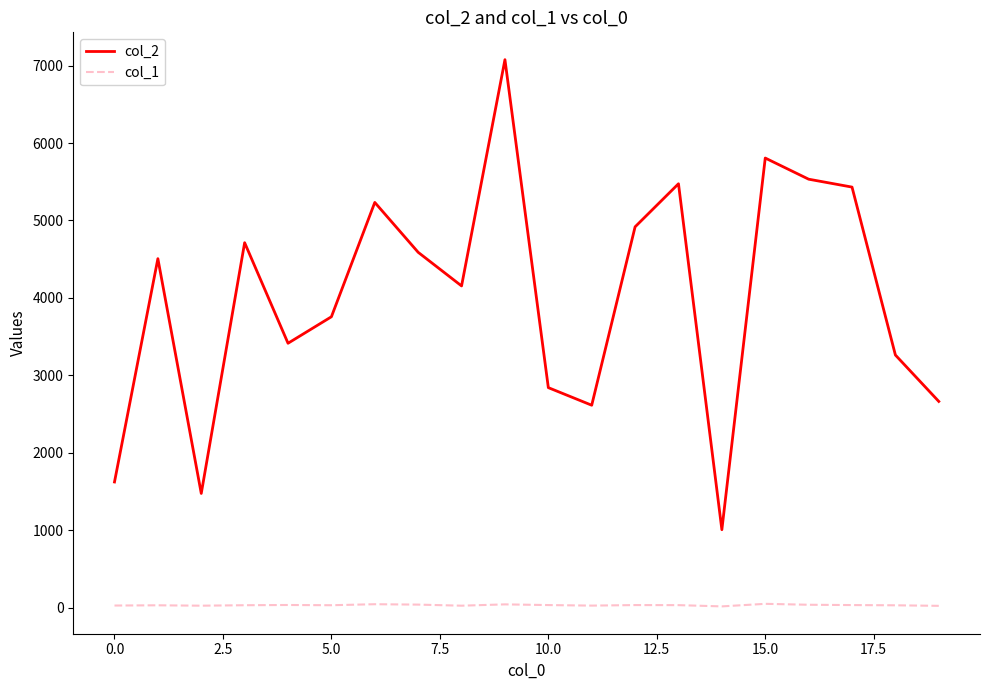

In col_1, how many points are lower than both neighbors (excluding endpoints)?

5